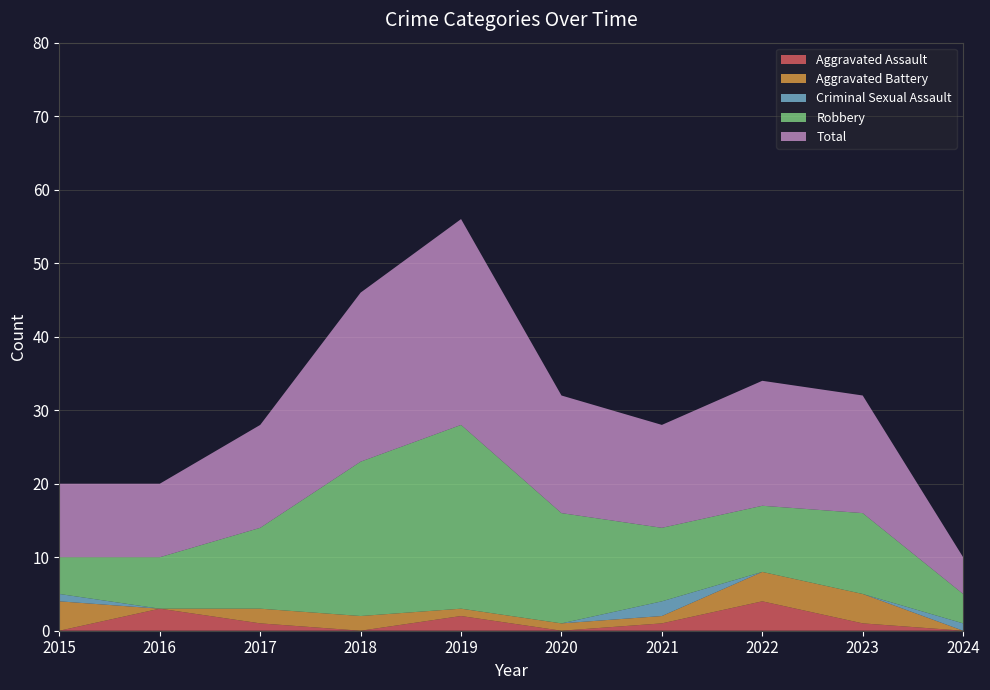

Reading left to right, list all the values displayed in this chart.

Aggravated Assault: 0	3	1	0	2	0	1	4	1	0
Aggravated Battery: 4	0	2	2	1	1	1	4	4	0
Criminal Sexual Assault: 1	0	0	0	0	0	2	0	0	1
Robbery: 5	7	11	21	25	15	10	9	11	4
Total: 10	10	14	23	28	16	14	17	16	5